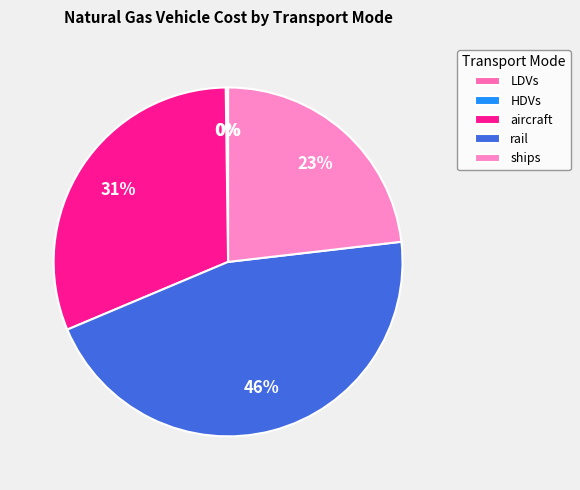

Is there any slice that represents more than half of the pie?

No